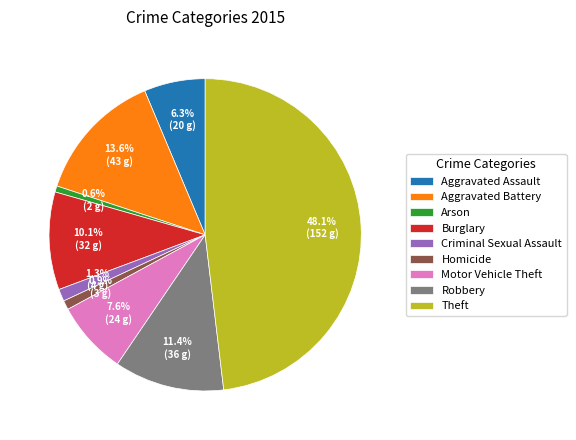

How many slices are in this pie chart?

9